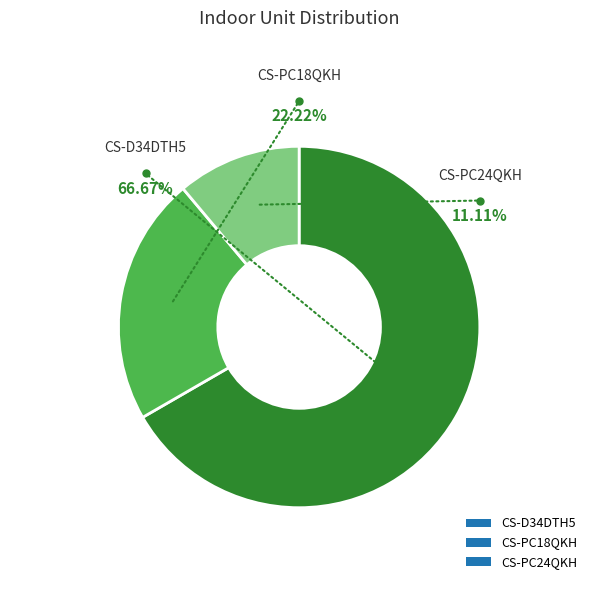

How many segments does this pie chart have?

3